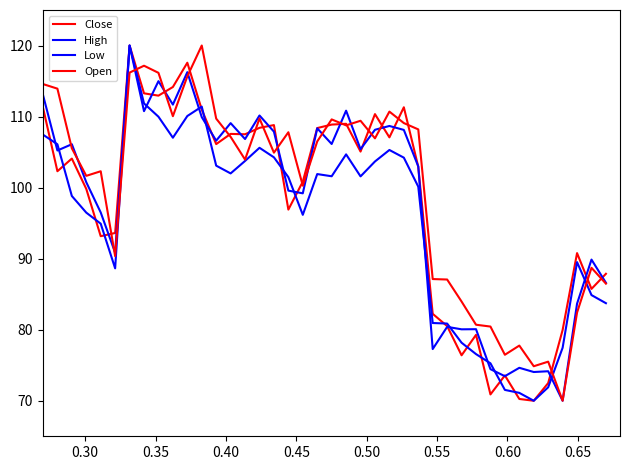

What is the average value of the Open series?

99.7